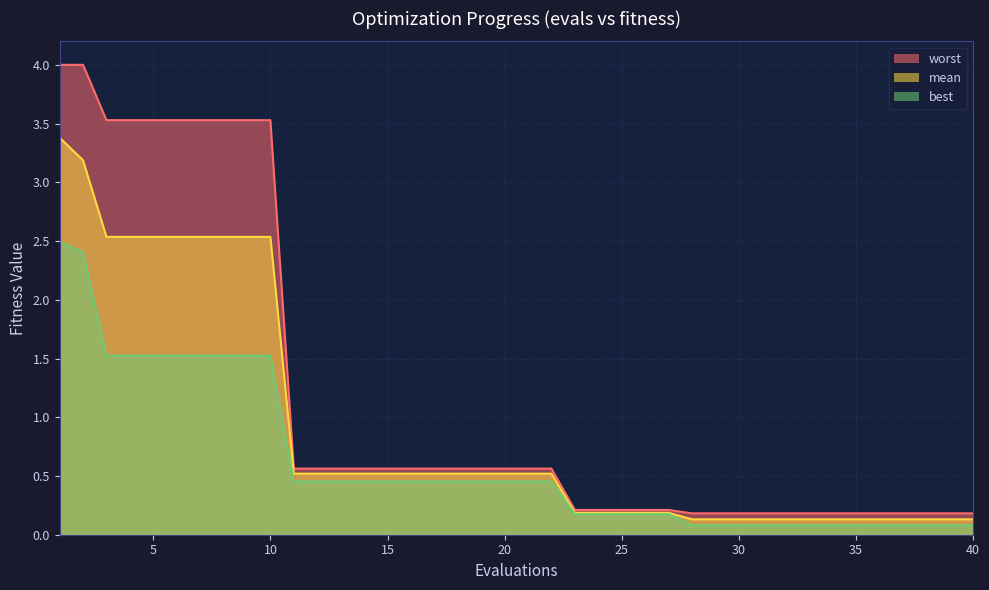

Reading left to right, extract all data points from this chart.

mean: 3.4	3.2	2.5	2.5	2.5	2.5	2.5	2.5	2.5	2.5	0.5	0.5	0.5	0.5	0.5	0.5	0.5	0.5	0.5	0.5	0.5	0.5	0.2	0.2	0.2	0.2	0.2	0.1	0.1	0.1	0.1	0.1	0.1	0.1	0.1	0.1	0.1	0.1	0.1	0.1
best: 2.5	2.4	1.5	1.5	1.5	1.5	1.5	1.5	1.5	1.5	0.5	0.5	0.5	0.5	0.5	0.5	0.5	0.5	0.5	0.5	0.5	0.5	0.2	0.2	0.2	0.2	0.2	0.1	0.1	0.1	0.1	0.1	0.1	0.1	0.1	0.1	0.1	0.1	0.1	0.1
worst: 4.0	4.0	3.5	3.5	3.5	3.5	3.5	3.5	3.5	3.5	0.6	0.6	0.6	0.6	0.6	0.6	0.6	0.6	0.6	0.6	0.6	0.6	0.2	0.2	0.2	0.2	0.2	0.2	0.2	0.2	0.2	0.2	0.2	0.2	0.2	0.2	0.2	0.2	0.2	0.2